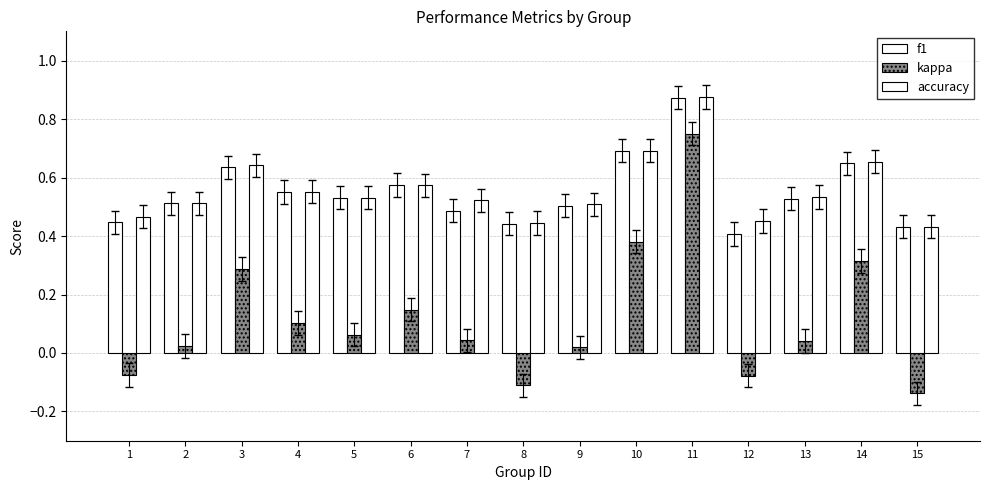

Is it true that f1 equals 0.6 at 3?

True